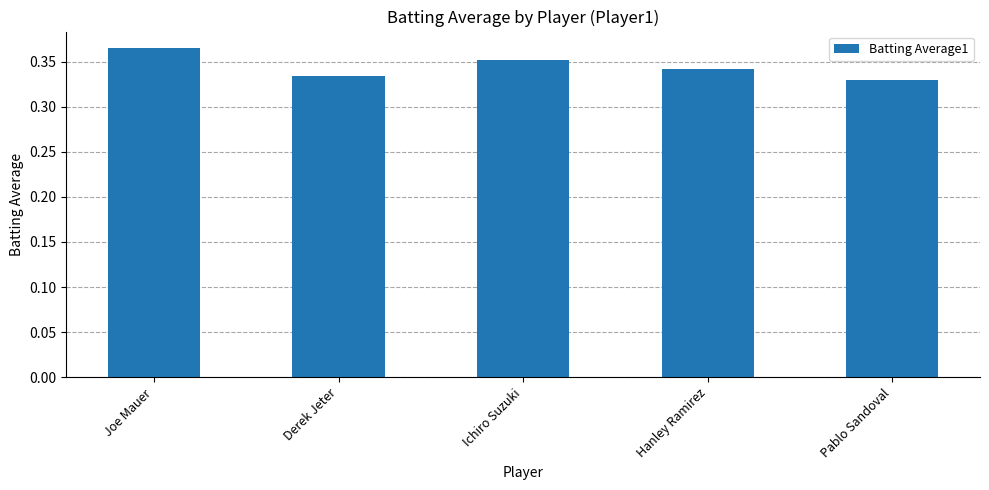

List the labels in order of value, smallest first.

Pablo Sandoval, Derek Jeter, Hanley Ramirez, Ichiro Suzuki, Joe Mauer